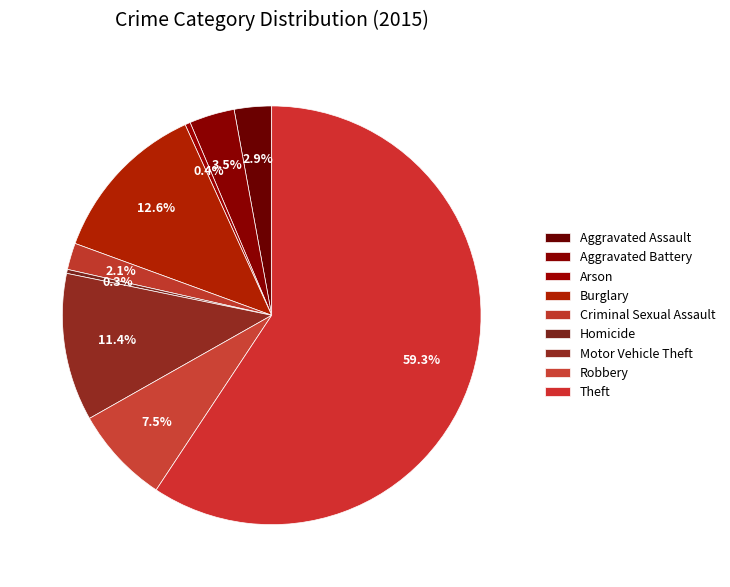

Rank the categories by value from highest to lowest.

Theft, Burglary, Motor Vehicle Theft, Robbery, Aggravated Battery, Aggravated Assault, Criminal Sexual Assault, Arson, Homicide